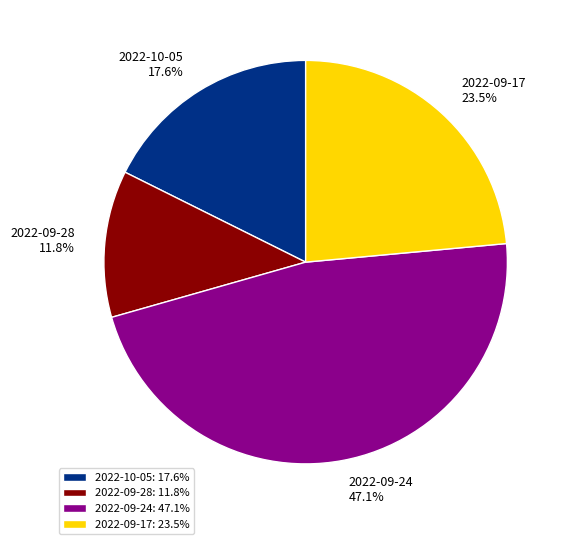

What portion of the pie excludes 2022-09-28?

88.2%